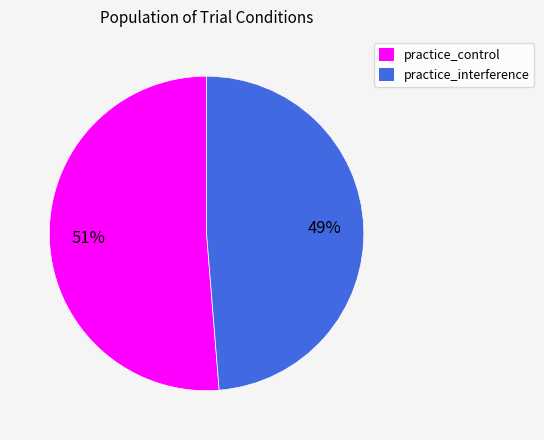

To the nearest percent, what is the combined percentage of practice_control and practice_interference?

100%